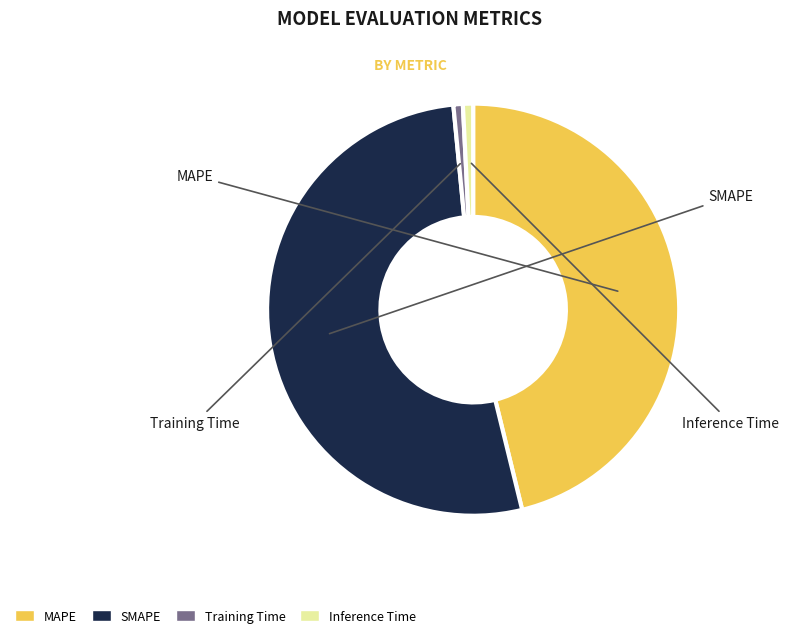

Which slice represents more than half of the pie?

SMAPE